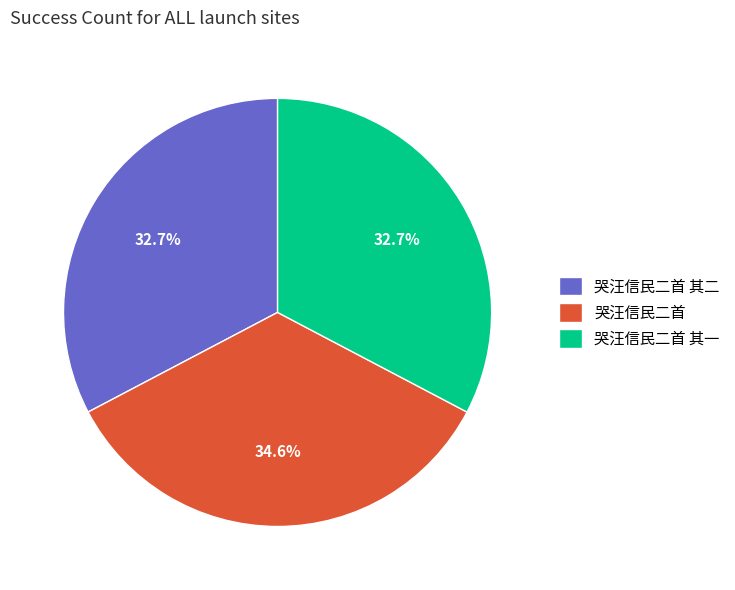

True or false: 哭汪信民二首 其二 accounts for 47% of the total.

False